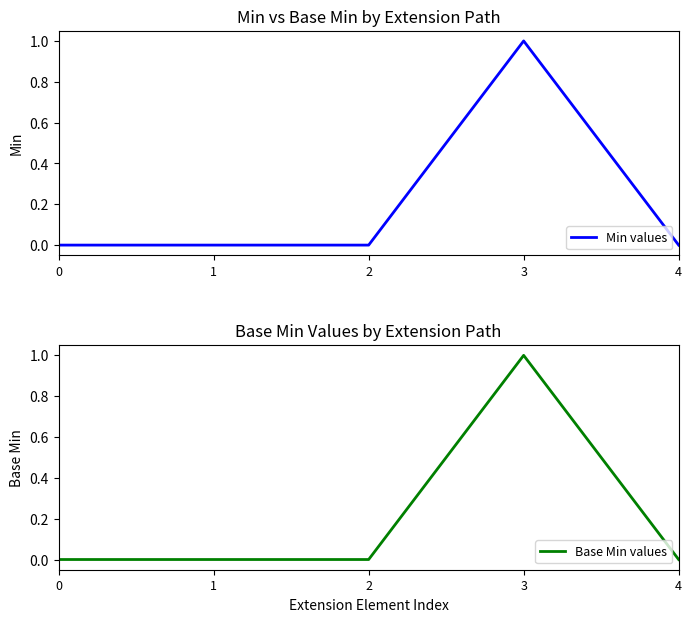

How many Base Min values values are between 0 and 1?

5